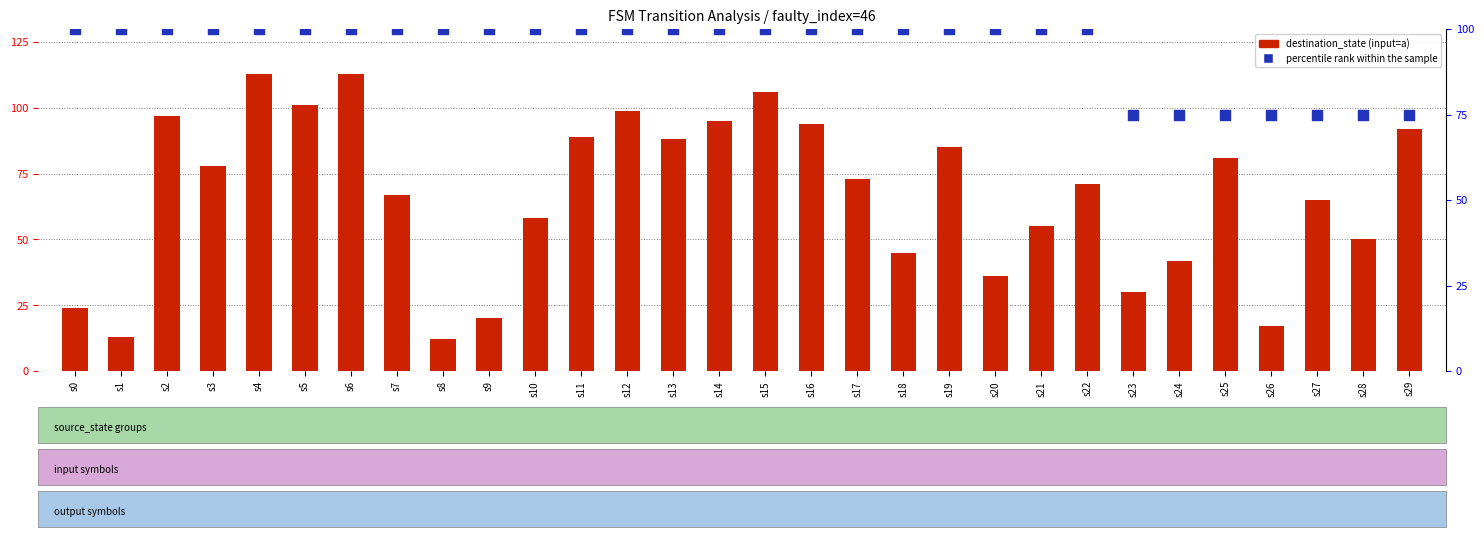

Which series has the largest total across all categories?

percentile rank within the sample